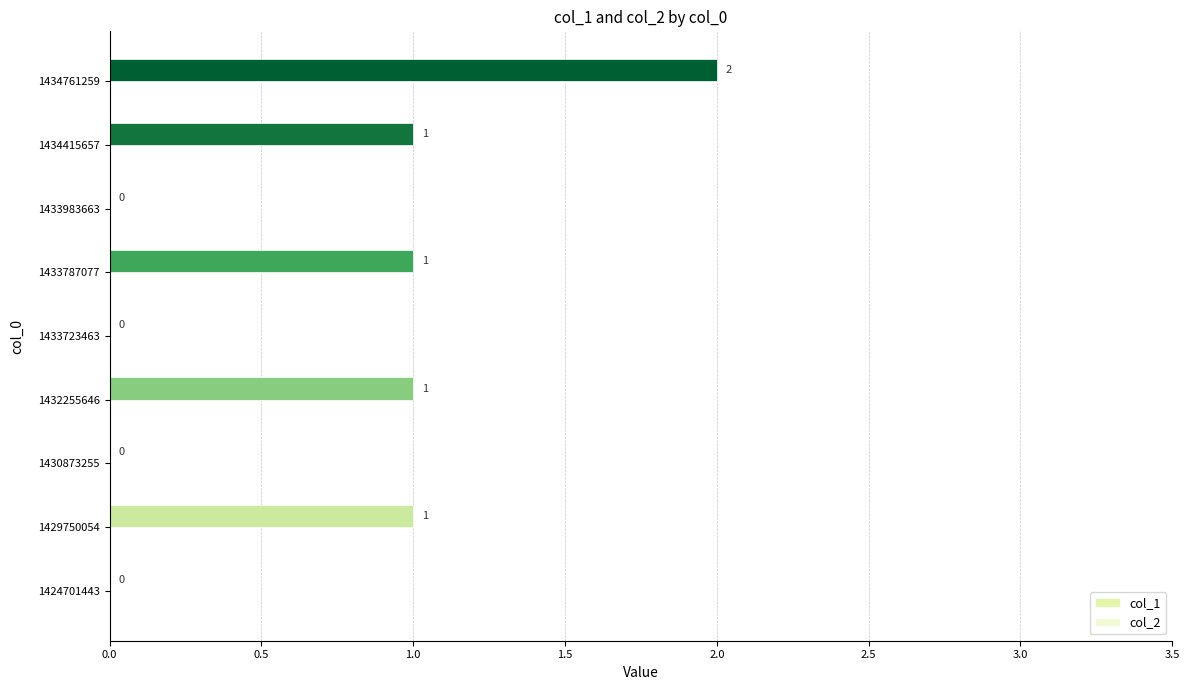

How many categories are shown in the chart?

9